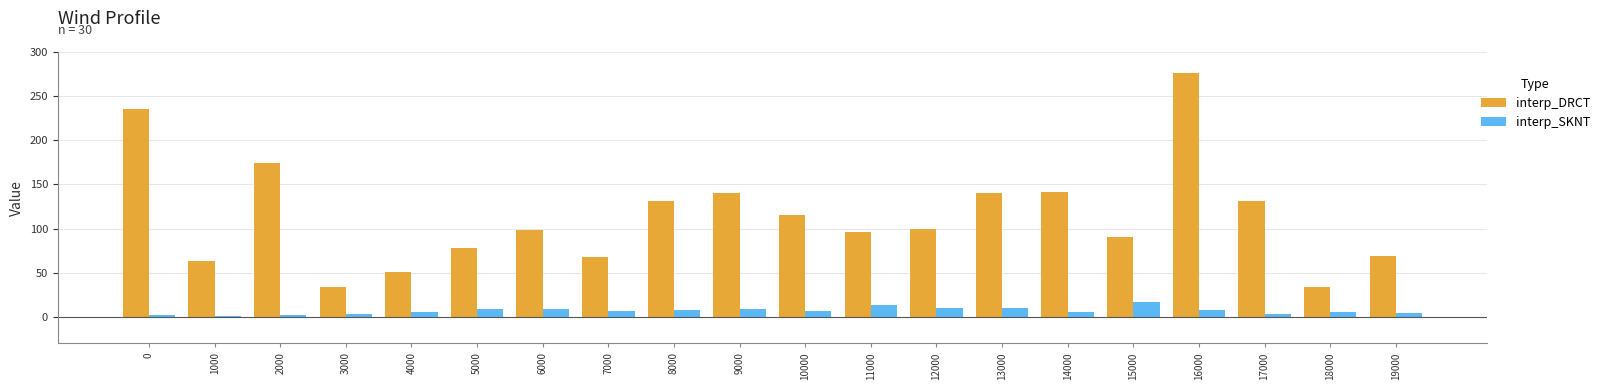

What is the sum of all interp_DRCT values?

2266.0